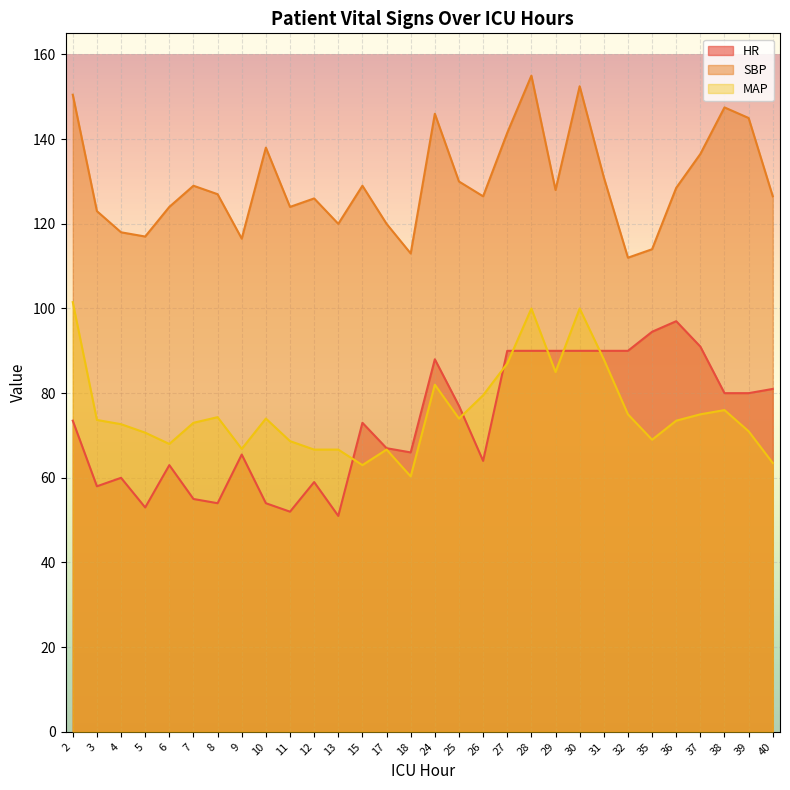

List the labels in order of HR value, largest first.

36, 35, 37, 27, 28, 29, 30, 31, 32, 24, 40, 38, 39, 25, 2, 15, 17, 18, 9, 26, 6, 4, 12, 3, 7, 8, 10, 5, 11, 13